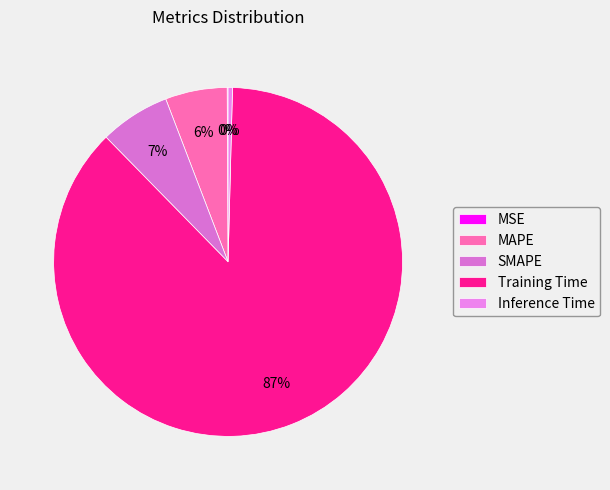

To the nearest percent, what is the difference between the largest and smallest slice percentages?

87%